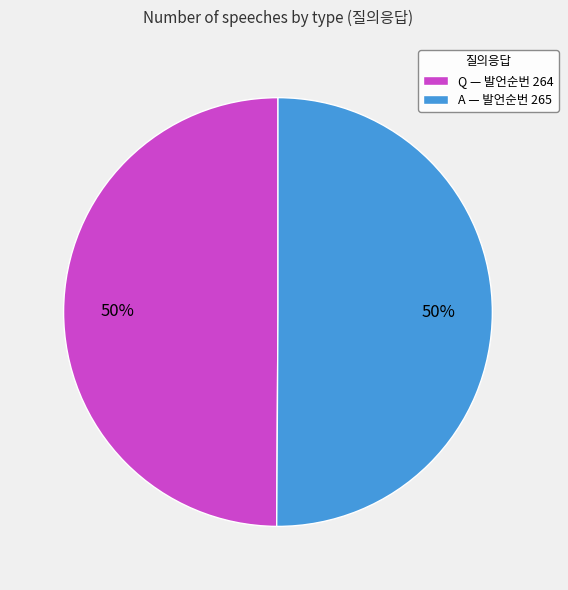

Is it true that Q is 50% of the pie?

True